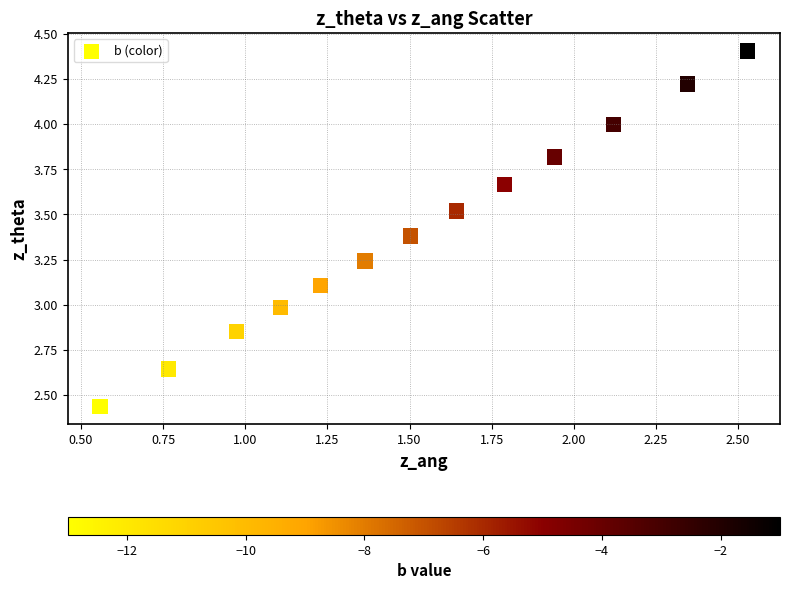

What is the range of Y values (max minus min)?

2.0